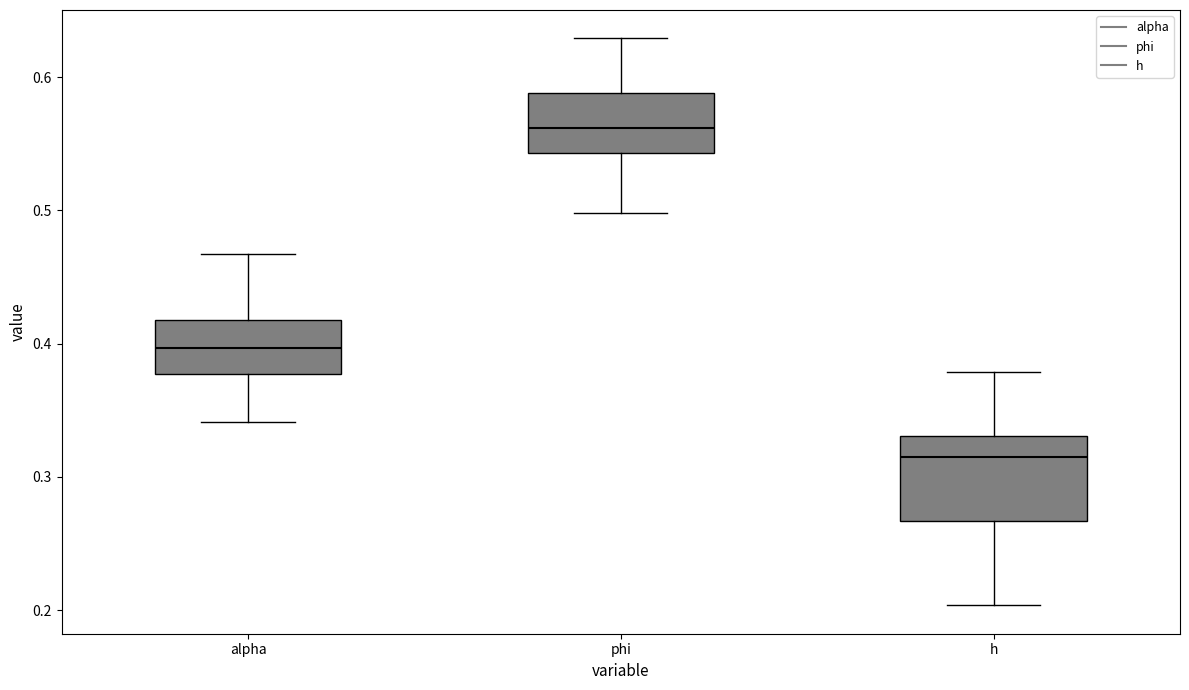

Where does the lower whisker of the box for h end on the y-axis? The values are not printed on the chart, so give them approximately, as read against the axis.

0.20